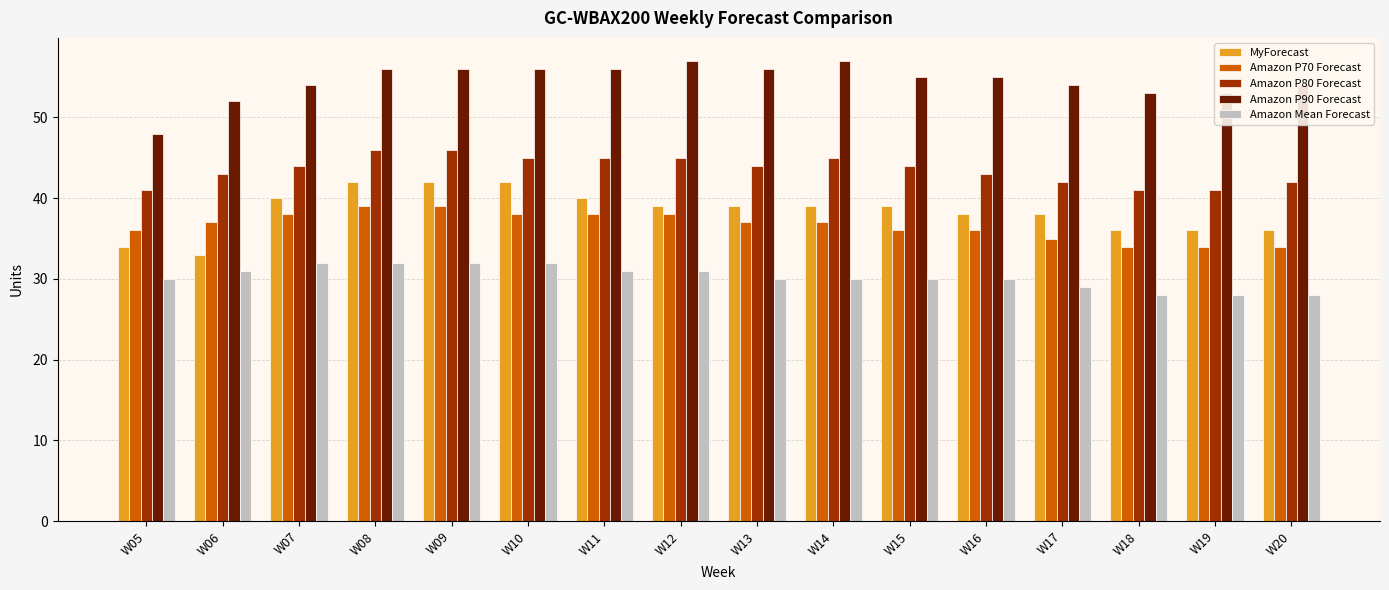

Rank the series by their maximum value, from highest to lowest.

Amazon P90 Forecast, Amazon P80 Forecast, MyForecast, Amazon P70 Forecast, Amazon Mean Forecast